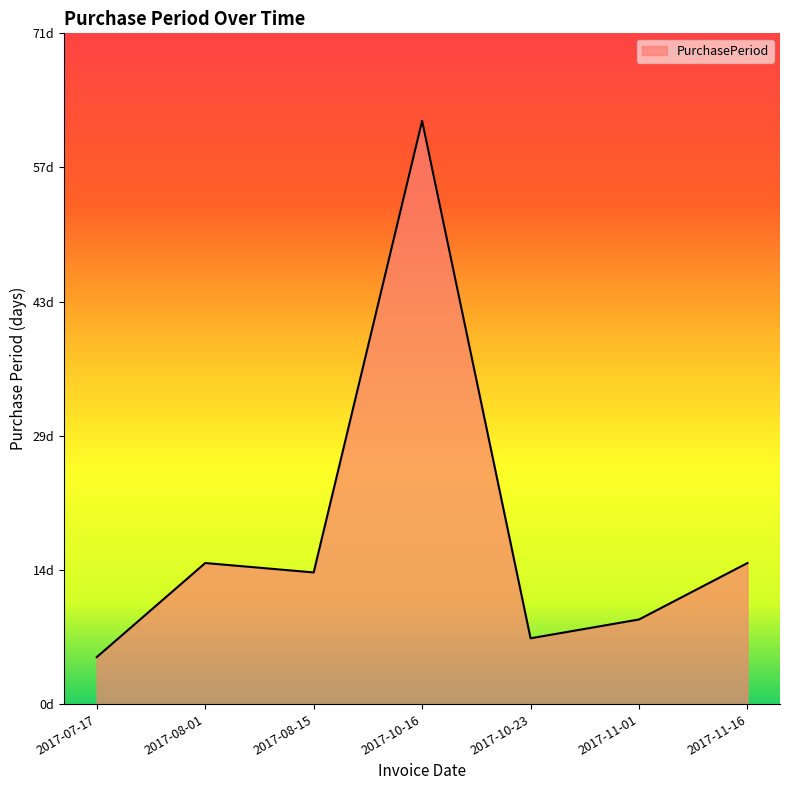

Which has a higher value, 2017-11-01 or 2017-11-16?

2017-11-16